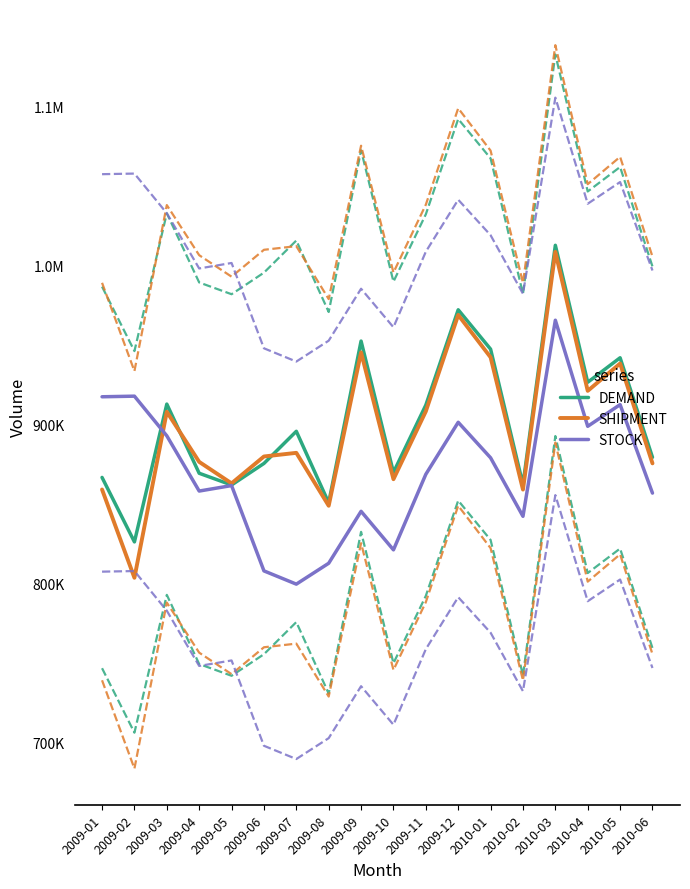

What is the label of the 8th point from the left?

2009-08